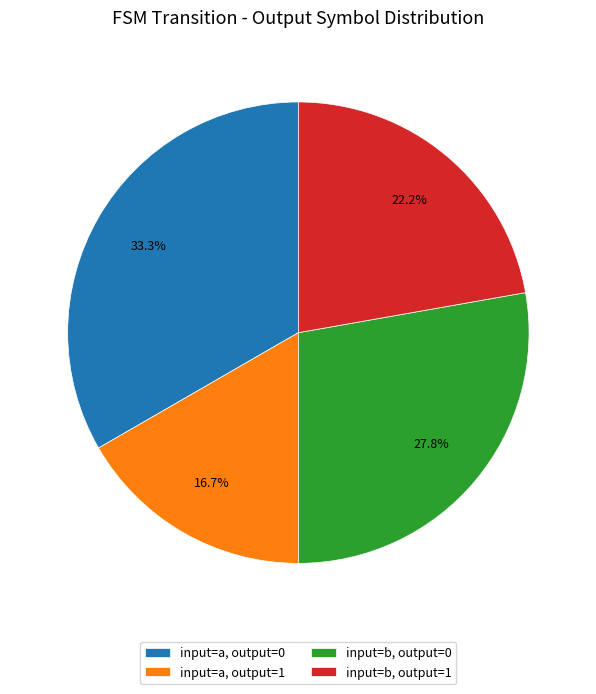

Approximately how many times larger is the value at input=a, output=1 compared to input=a, output=0?

0.5